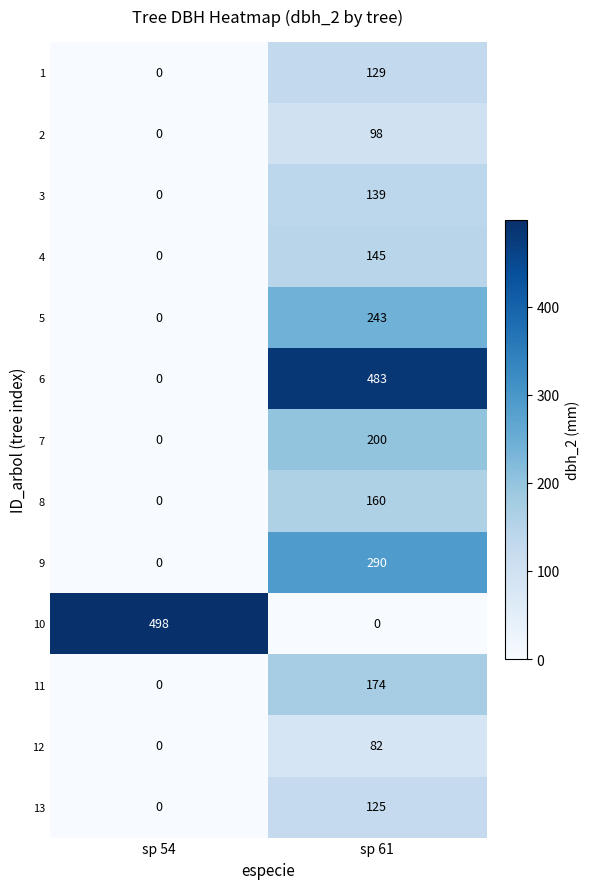

Is the value of 2 at sp 61 greater than the value of 9 at sp 61?

No